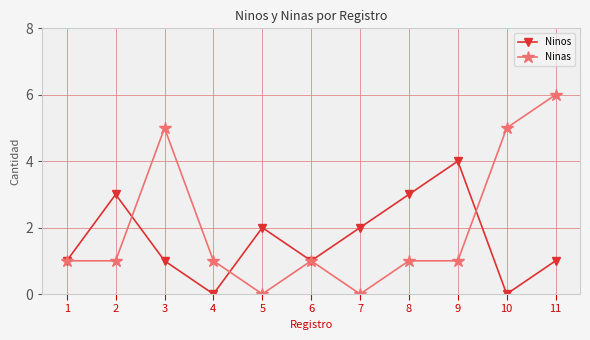

Reading right to left, list all the values displayed in this chart.

Ninos: 1	0	4	3	2	1	2	0	1	3	1
Ninas: 6	5	1	1	0	1	0	1	5	1	1